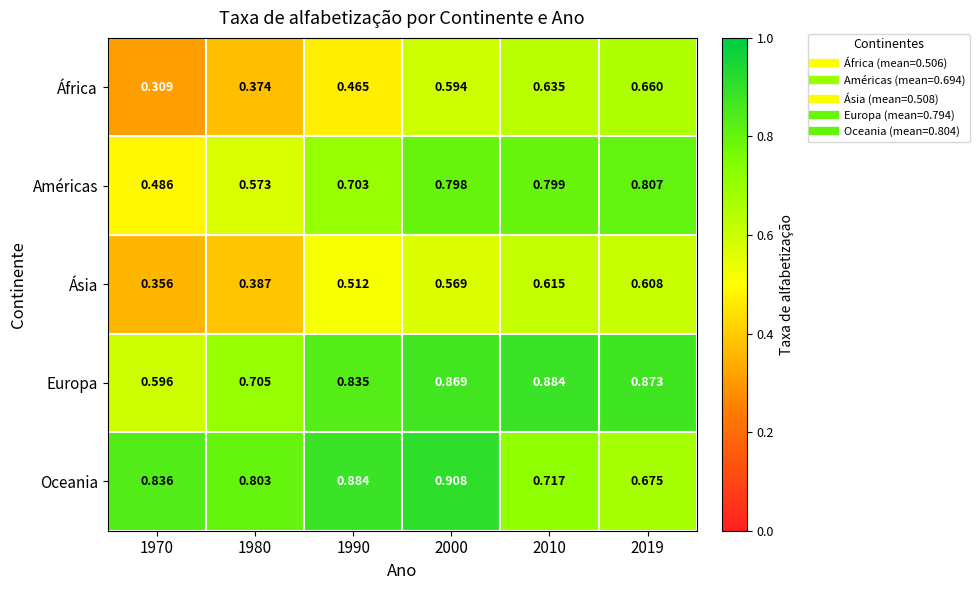

Between 1970 and 1980, which series saw the biggest shift?

Europa